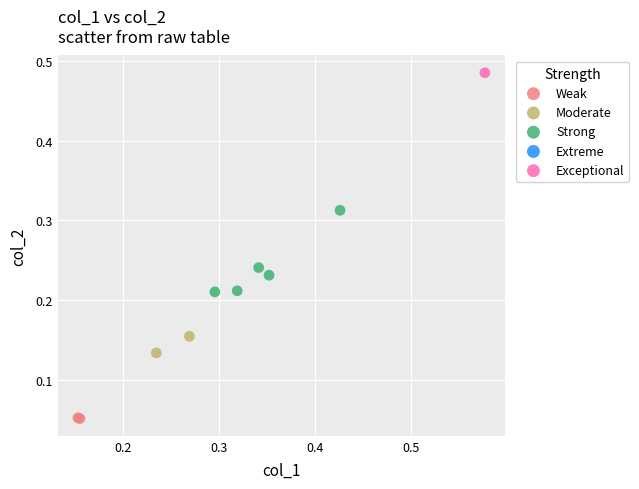

Which series reaches the minimum Y coordinate?

Weak